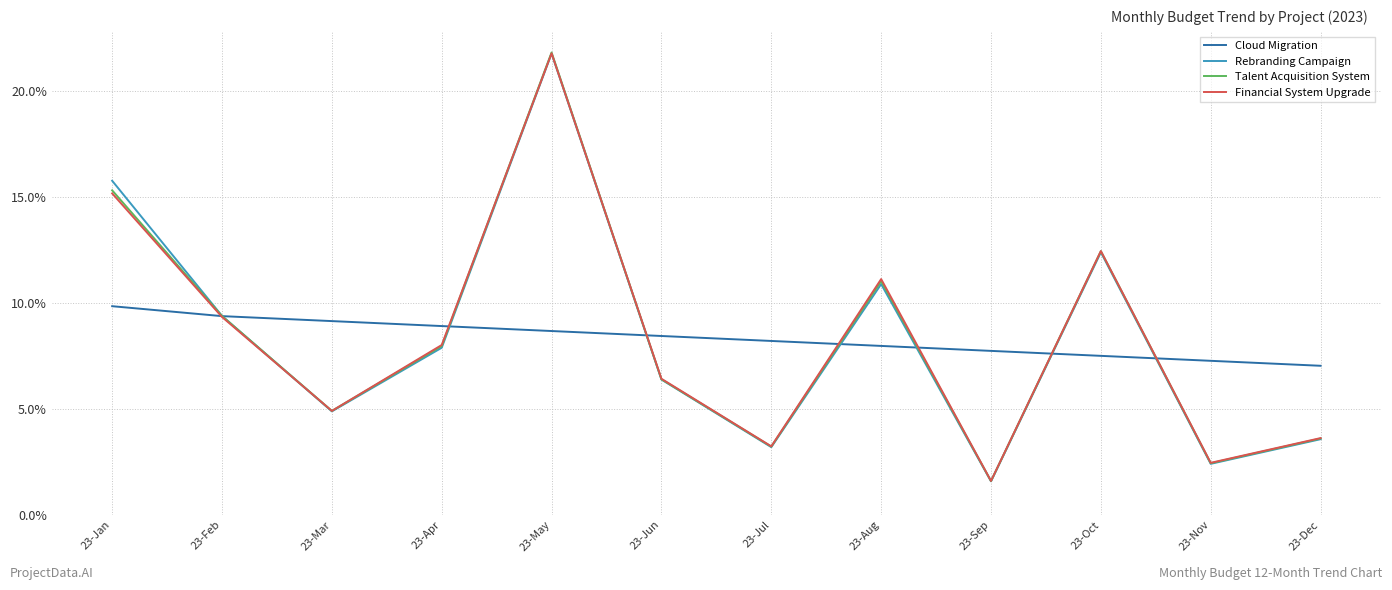

What is the difference between the second highest and second lowest values in the Rebranding Campaign series?

13.4